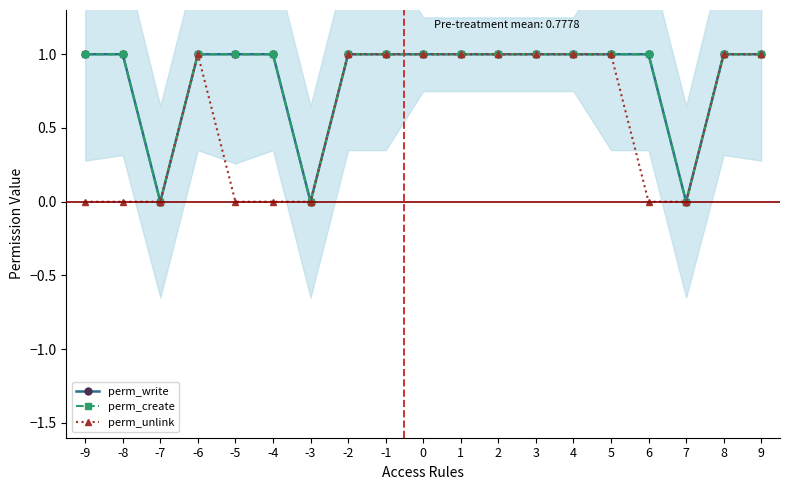

At which label does perm_create reach its minimum?

-7